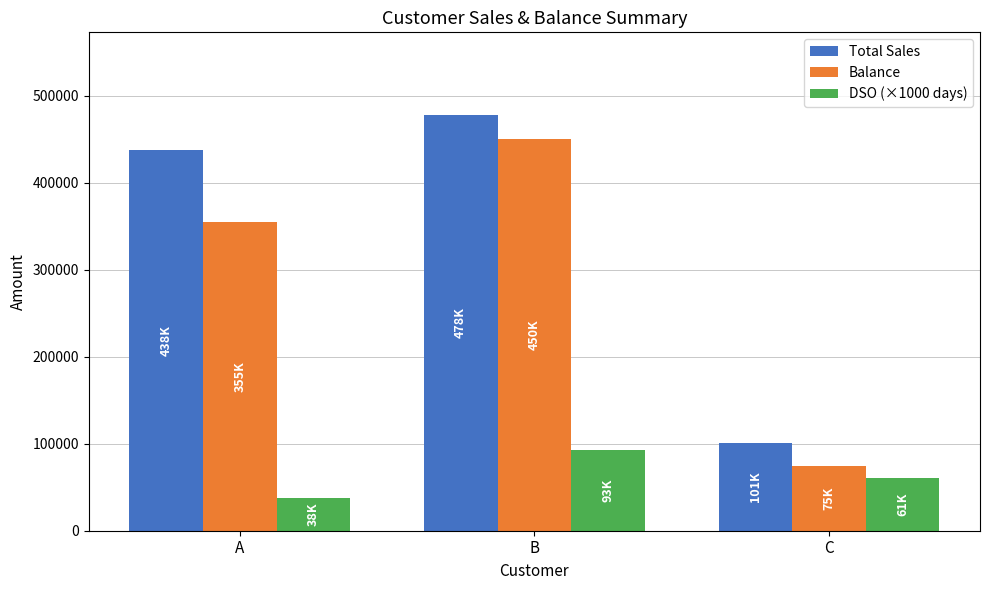

At which category is the sum across all series the highest?

B